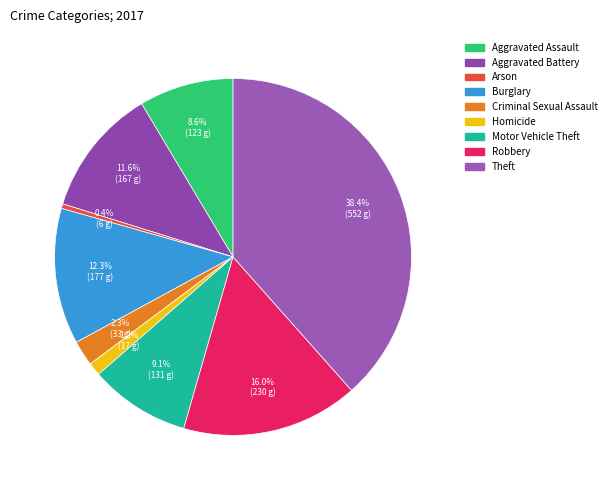

Does Theft account for over 50% of the chart?

No